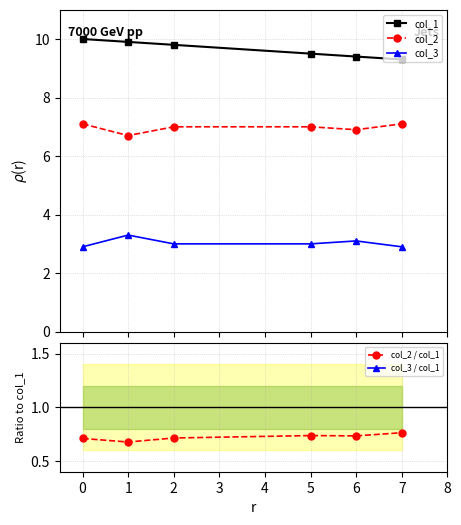

How many interior local valleys does the col_2 series have?

2